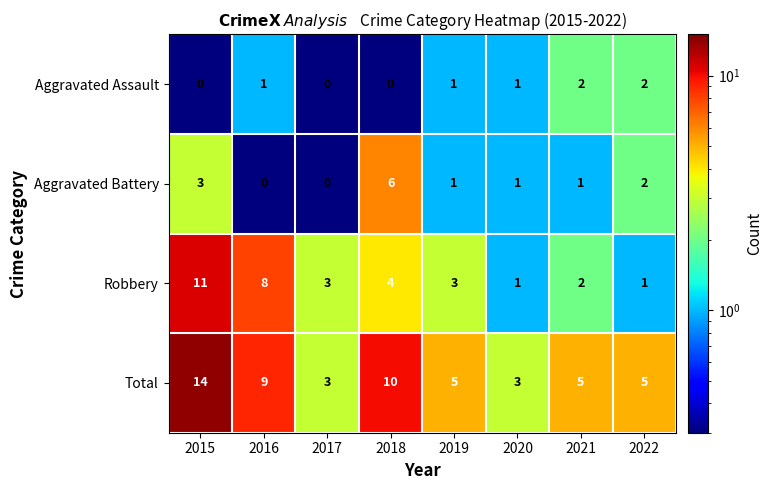

The value of Aggravated Assault at 2021 is 1. True or false?

False